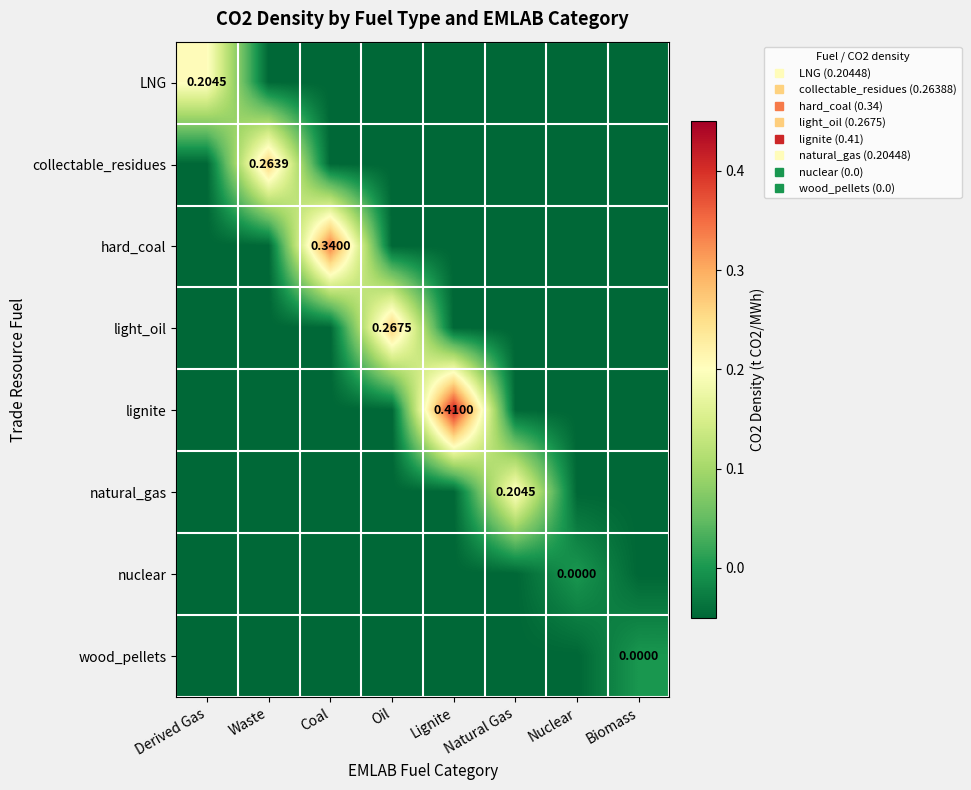

How many lignite values are between 0 and 1?

1